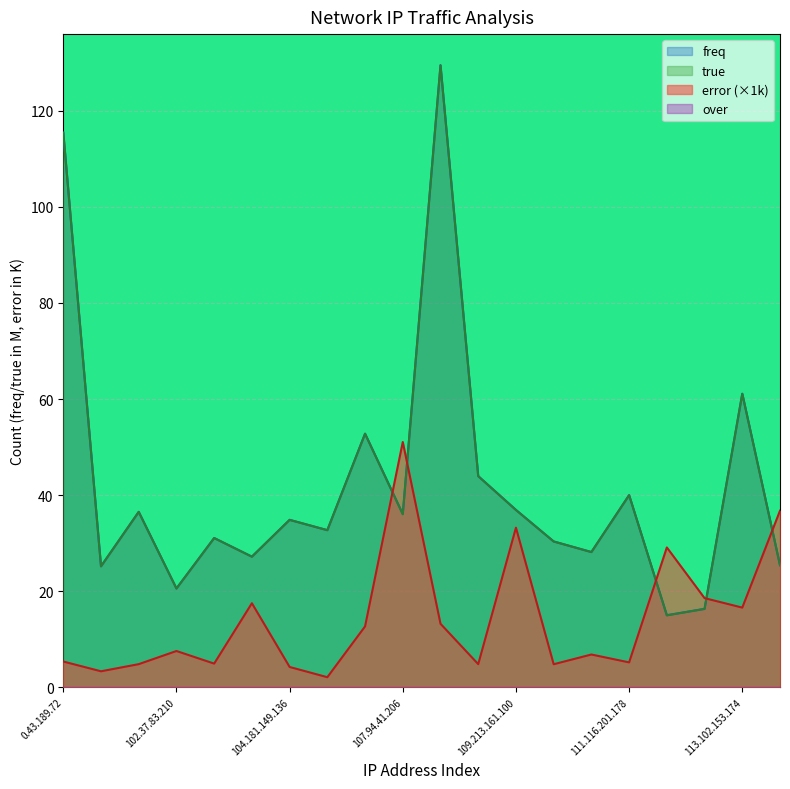

Does the chart display data point markers on the line(s)?

No